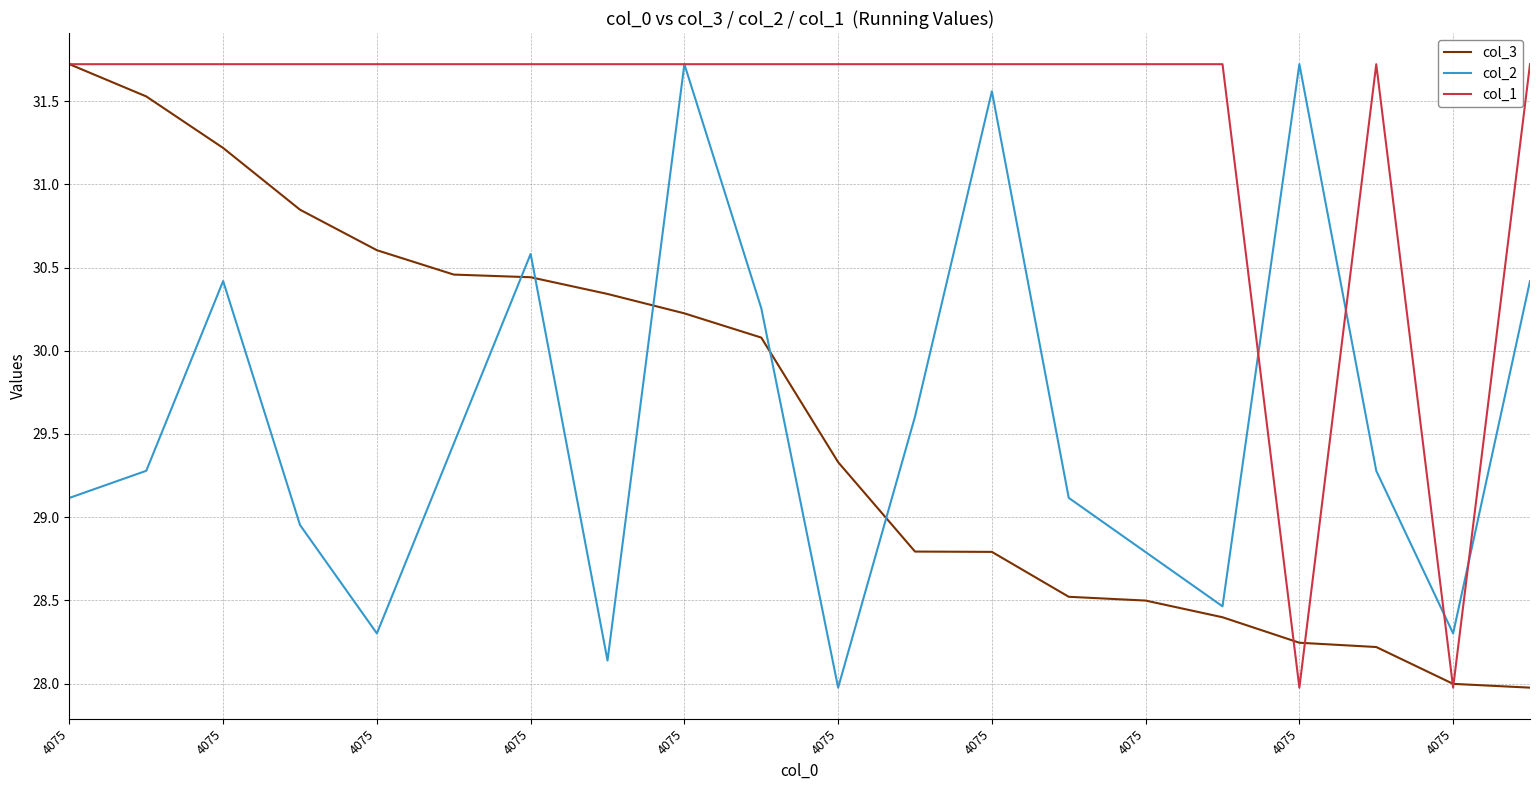

What is the minimum value shown in the chart?

28.0